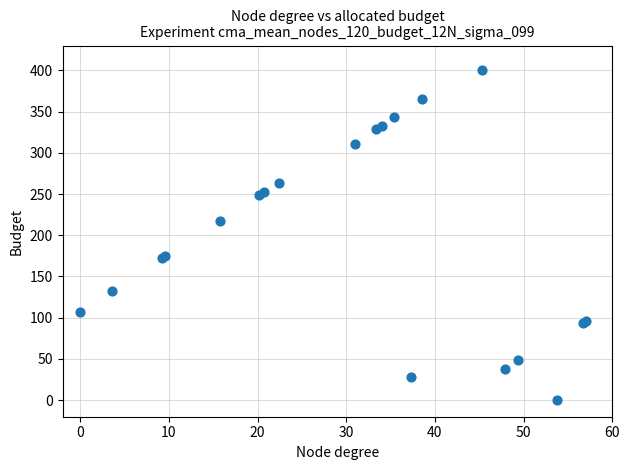

What Y value in the scatter plot is closest to 200?

217.7